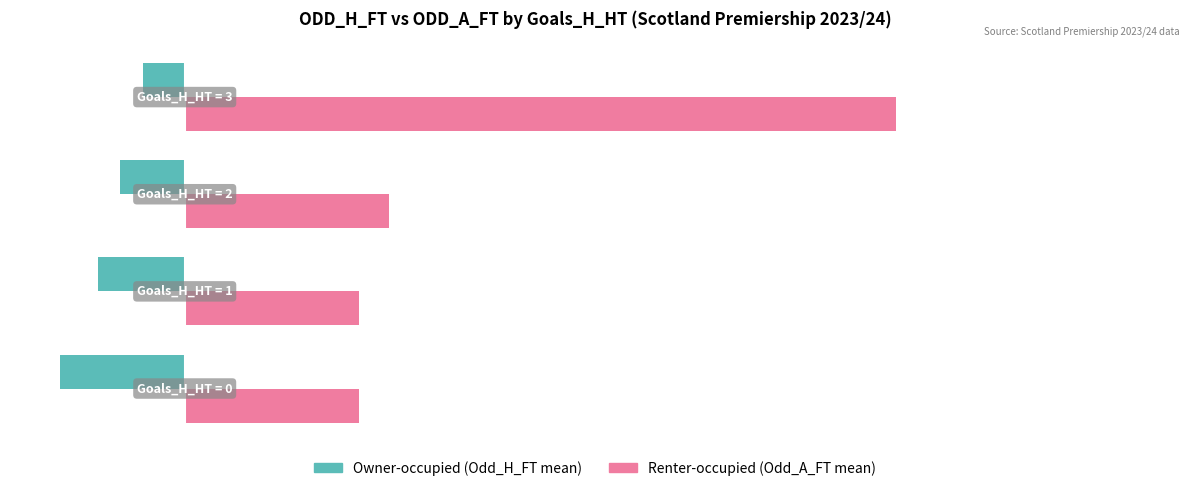

How many data points does each series have?

4